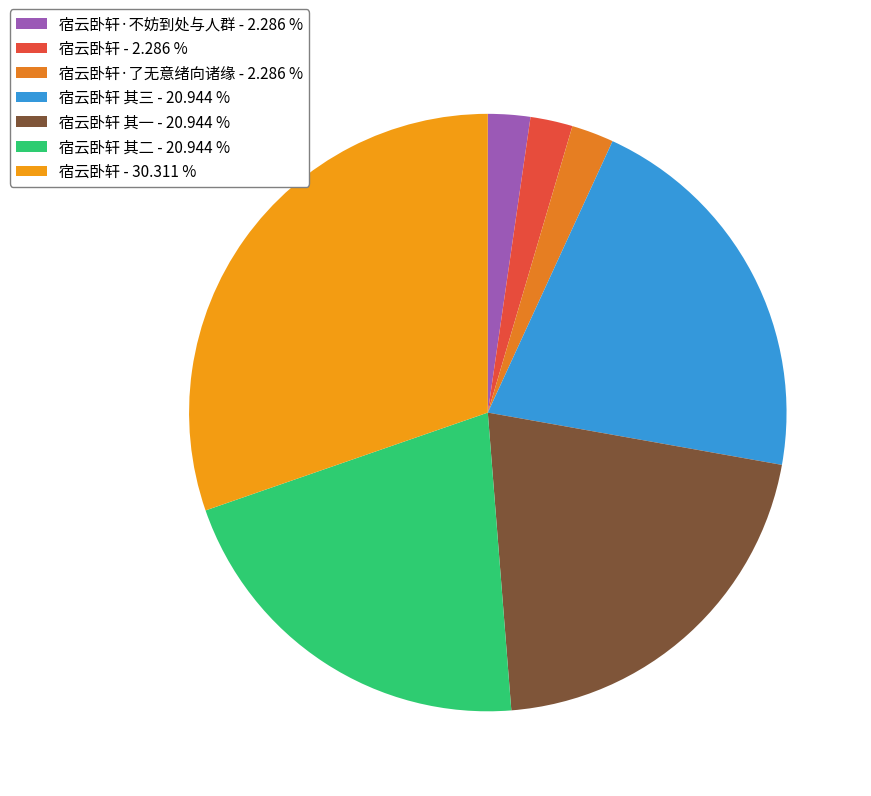

How many slices are in this pie chart?

7